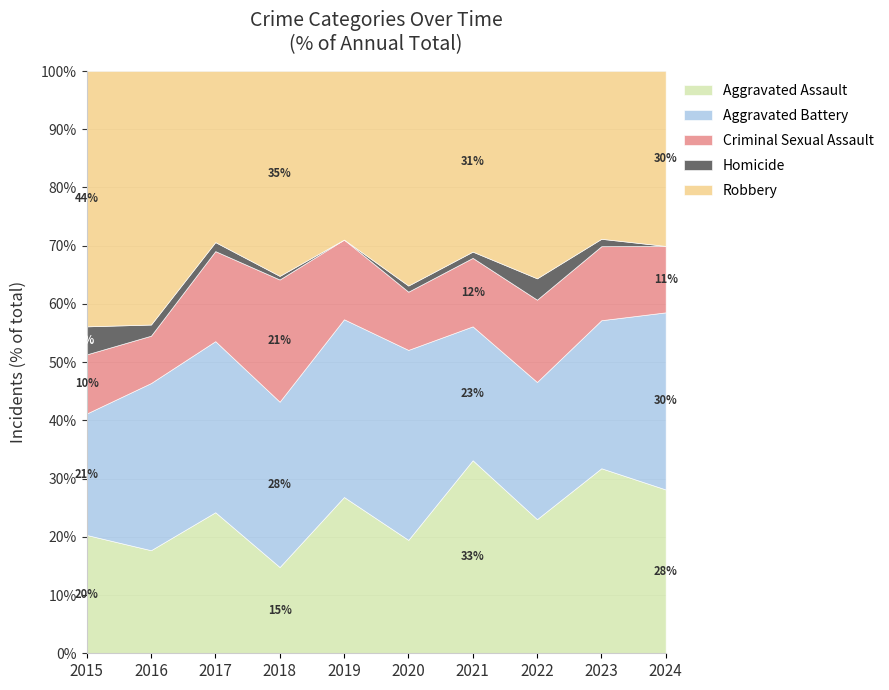

At which category is the sum across all series the highest?

2024